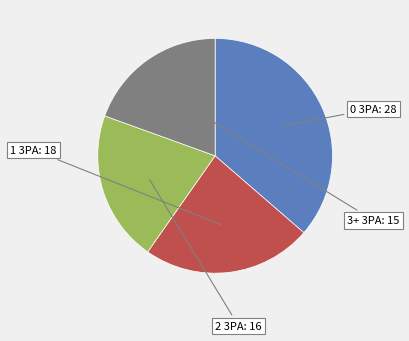

Does any single category account for the majority?

No